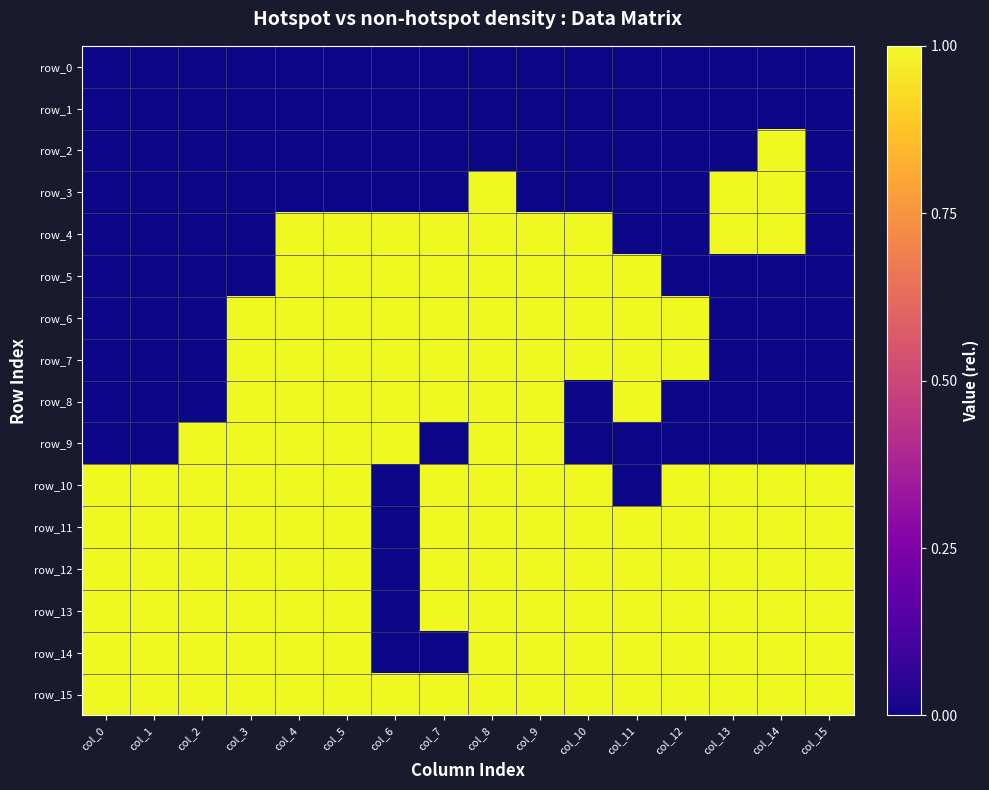

Which has a higher value, col_12 or col_4?

col_12